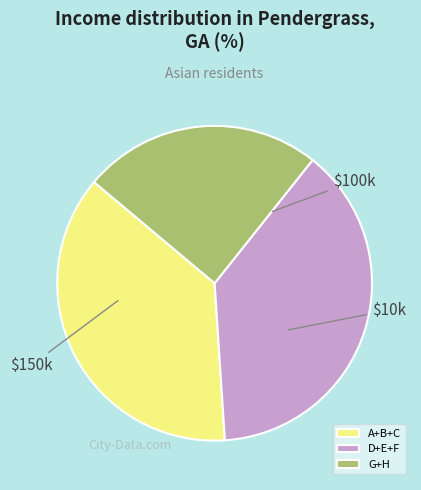

Which category has the smallest portion of the pie?

G+H